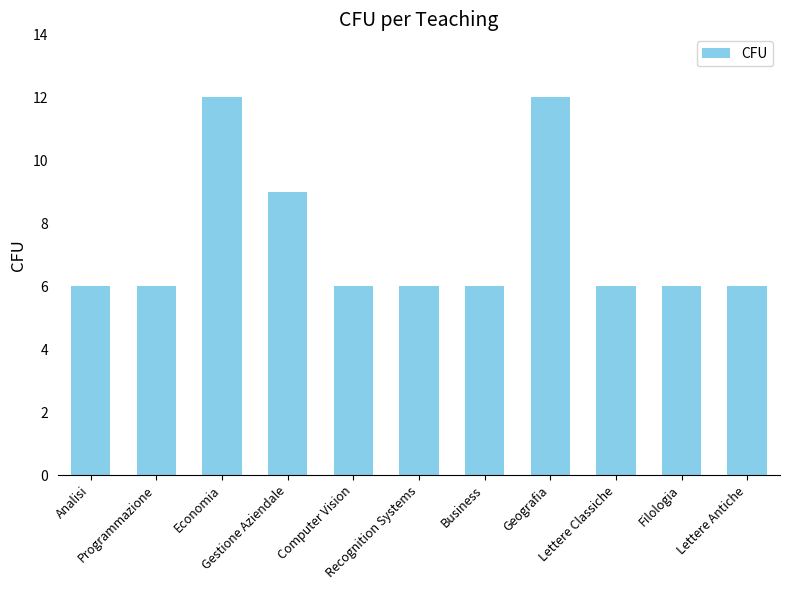

Reading left to right, list all the values displayed in this chart.

6	6	12	9	6	6	6	12	6	6	6